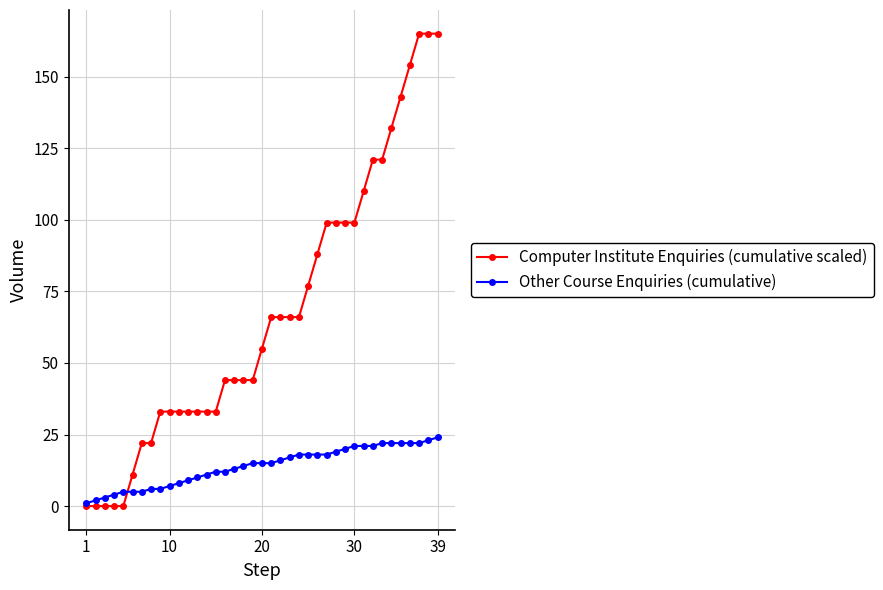

Which series has the widest spread of values?

Computer Institute Enquiries (cumulative scaled)